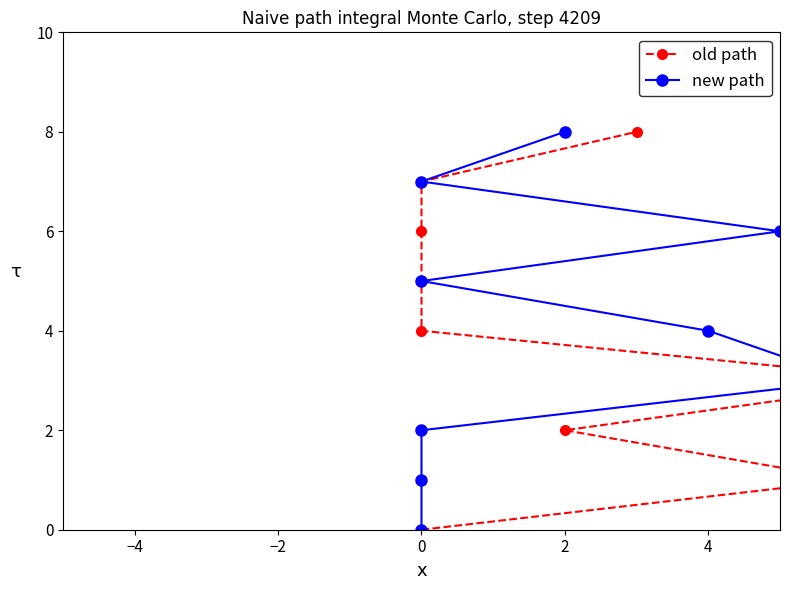

What is the difference between the maximum and minimum values in the new path series?

8